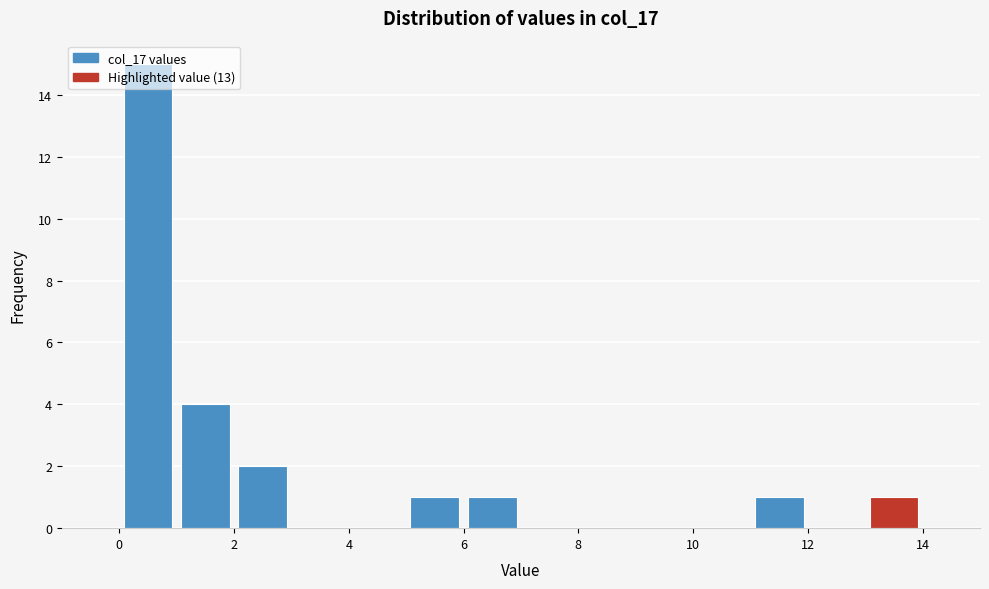

What is the height of the bar covering 13 to 14 on the x-axis? The values are not printed on the chart, so give them approximately, as read against the axis.

1